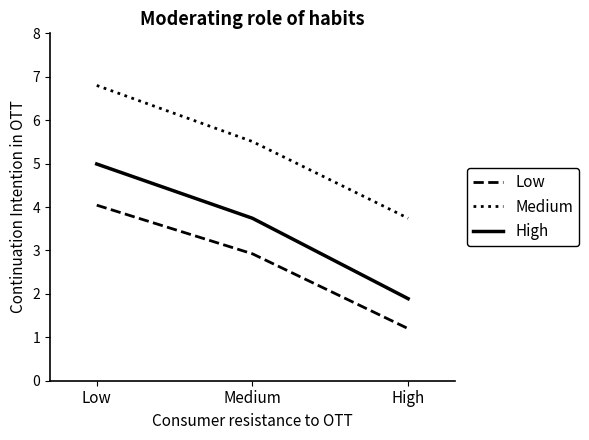

Reading left to right, extract all data points from this chart.

Low: 4.0	2.9	1.2
Medium: 6.8	5.5	3.7
High: 5.0	3.7	1.9